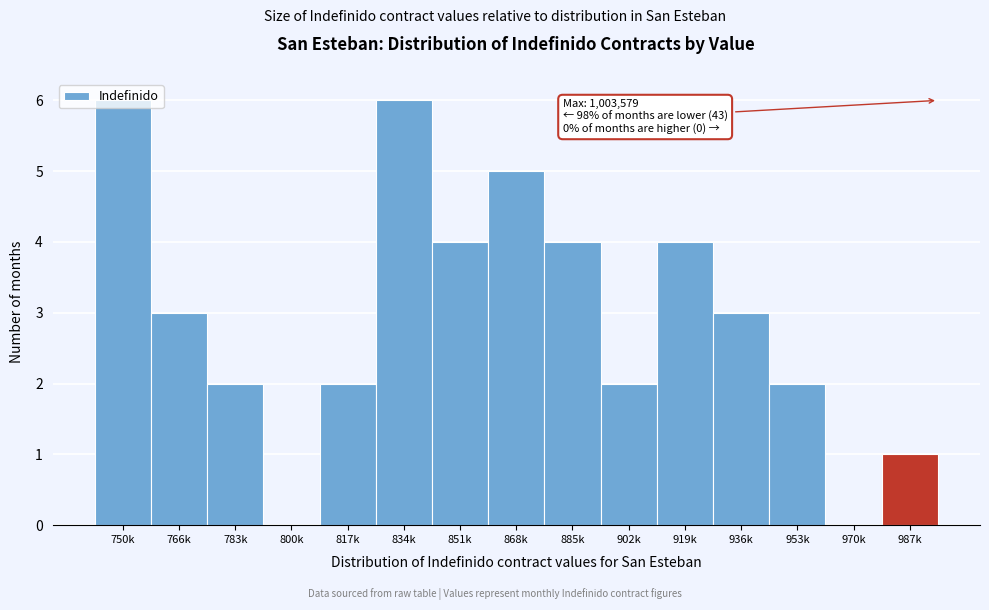

What is the sum of all values?

44